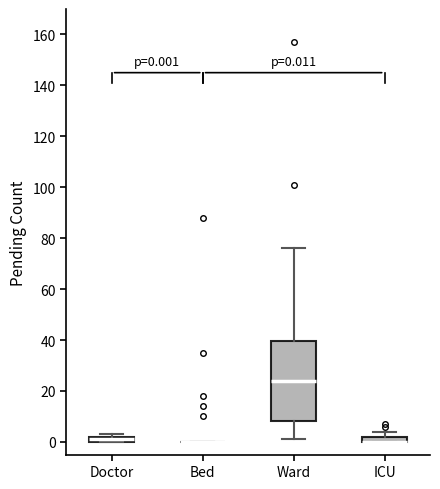

Comparing the boxes themselves (not the whiskers), which one is the tallest?

Ward